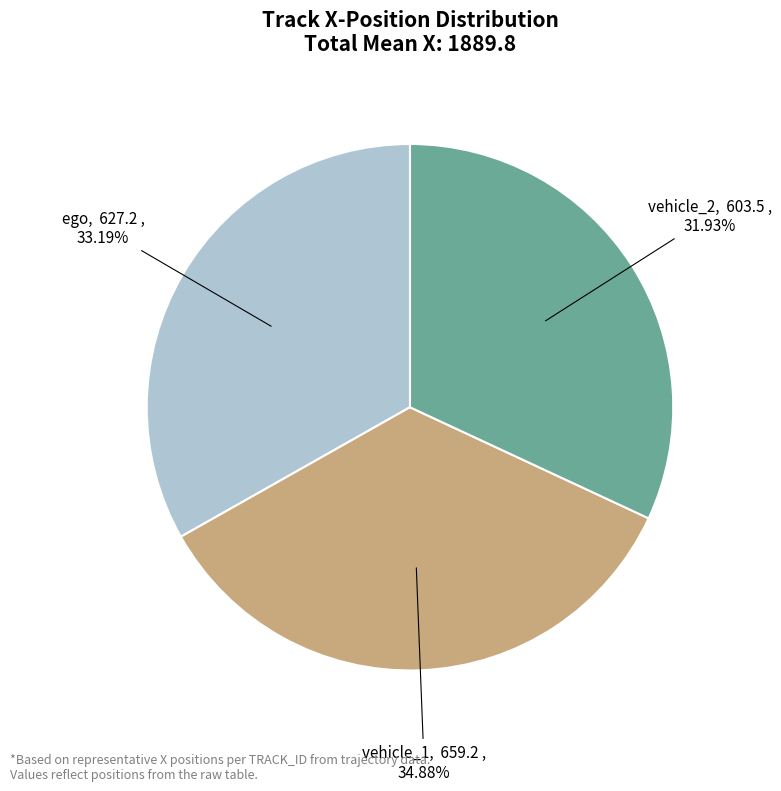

Is there any slice that represents more than half of the pie?

No